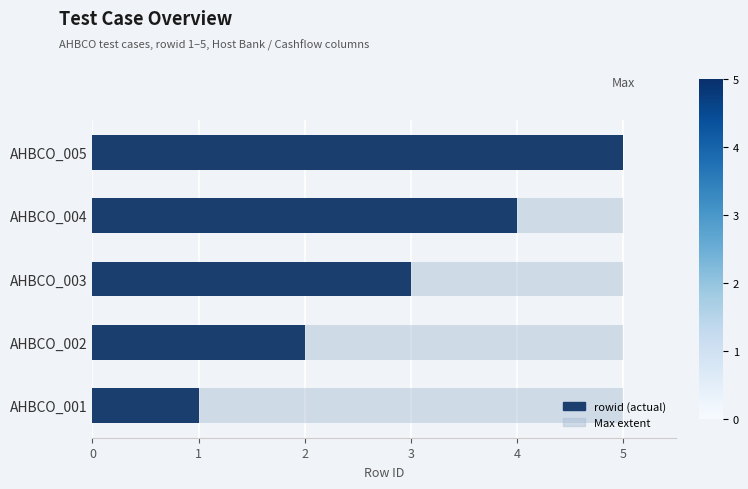

The chart shows a value of 1 at AHBCO_001. True or false?

True